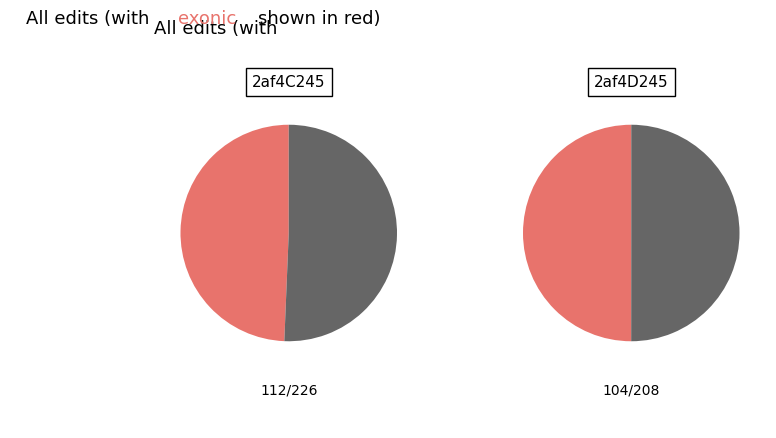

How many slices are in this pie chart?

2